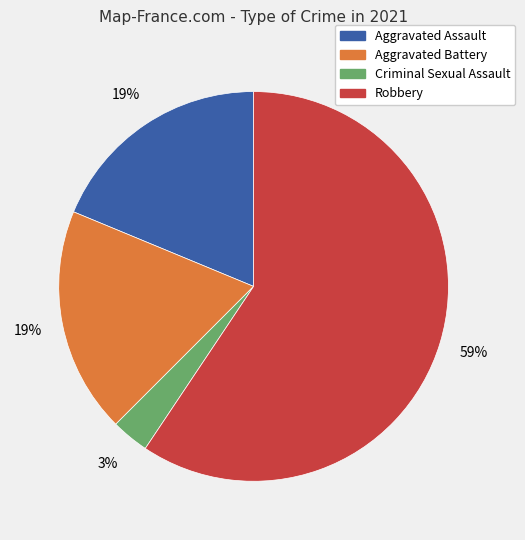

To the nearest percent, what portion does Robbery represent?

59%